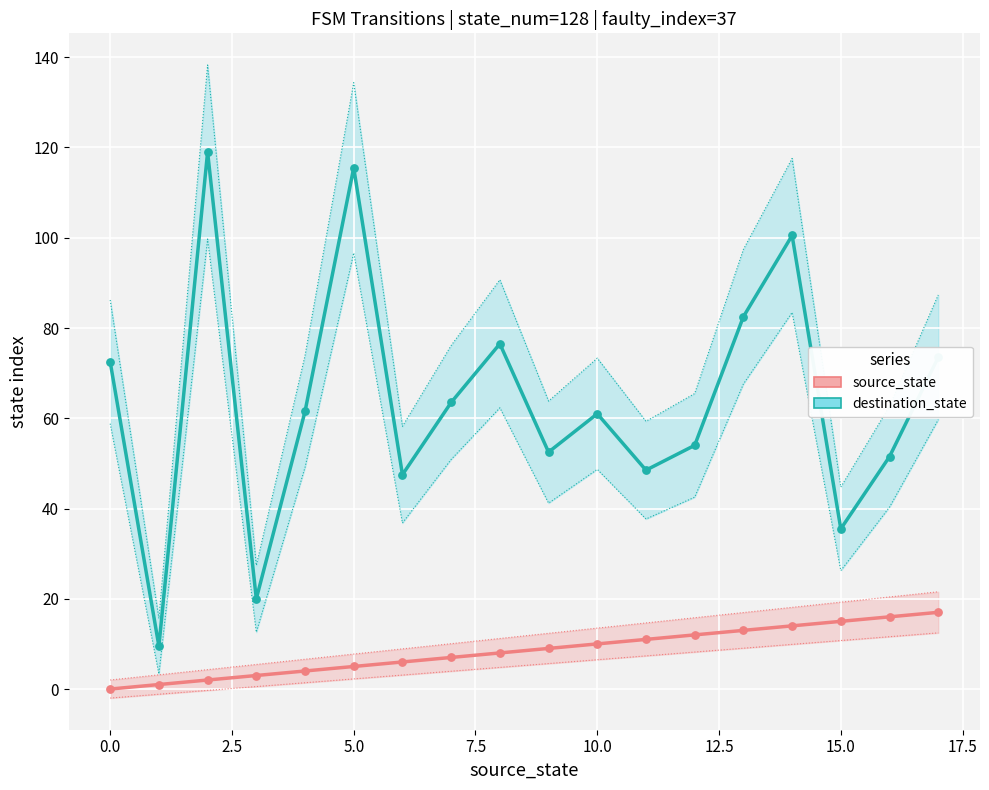

Which series contains the highest Y value?

destination_state